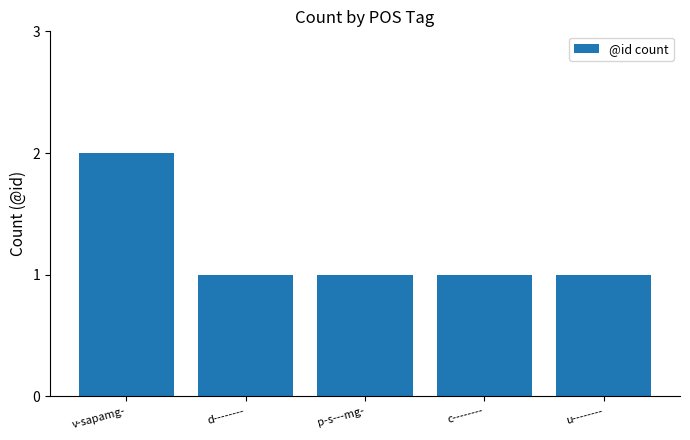

What is the ratio of the value at d-------- to the value at c--------?

1.0